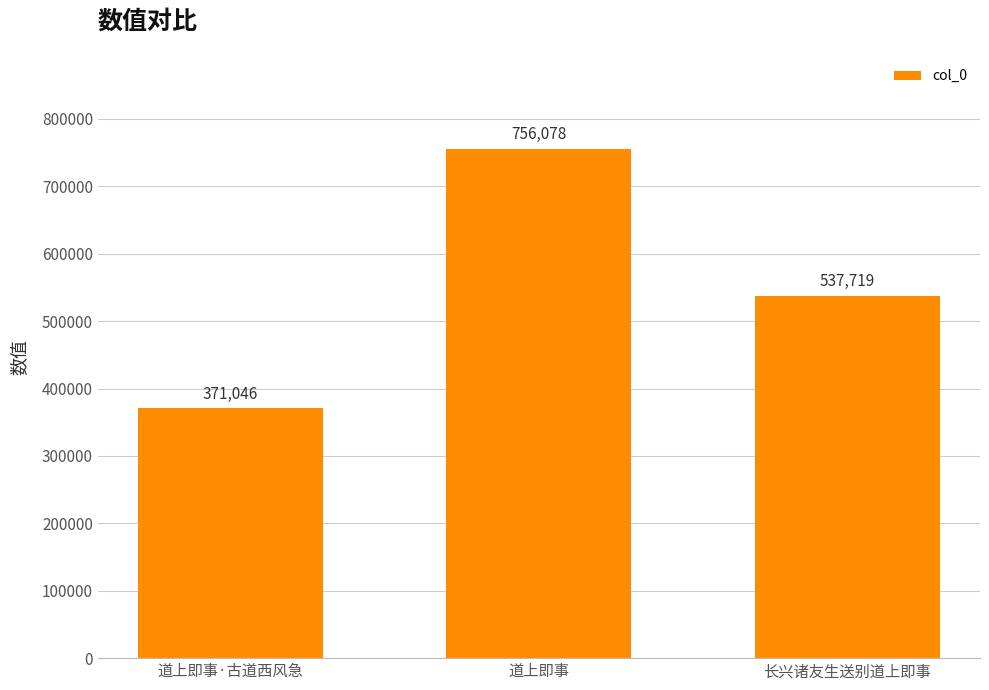

At which label is the value closest to 563562?

长兴诸友生送别道上即事